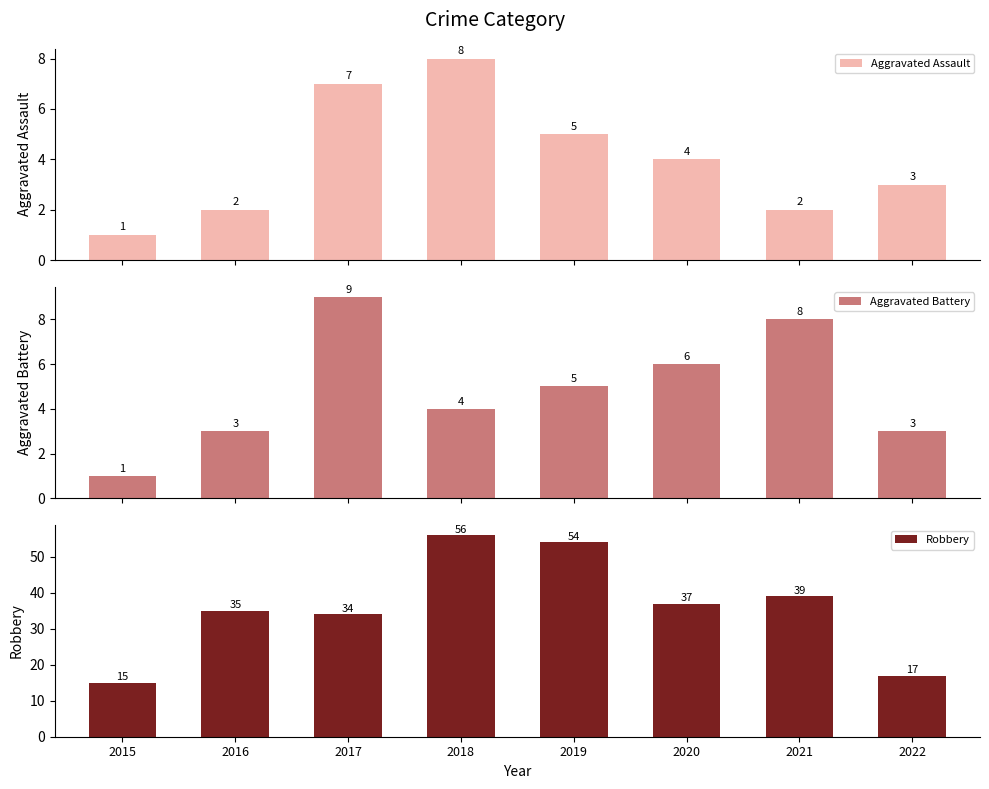

What is the difference between the maximum and minimum values in the Aggravated Assault series?

7